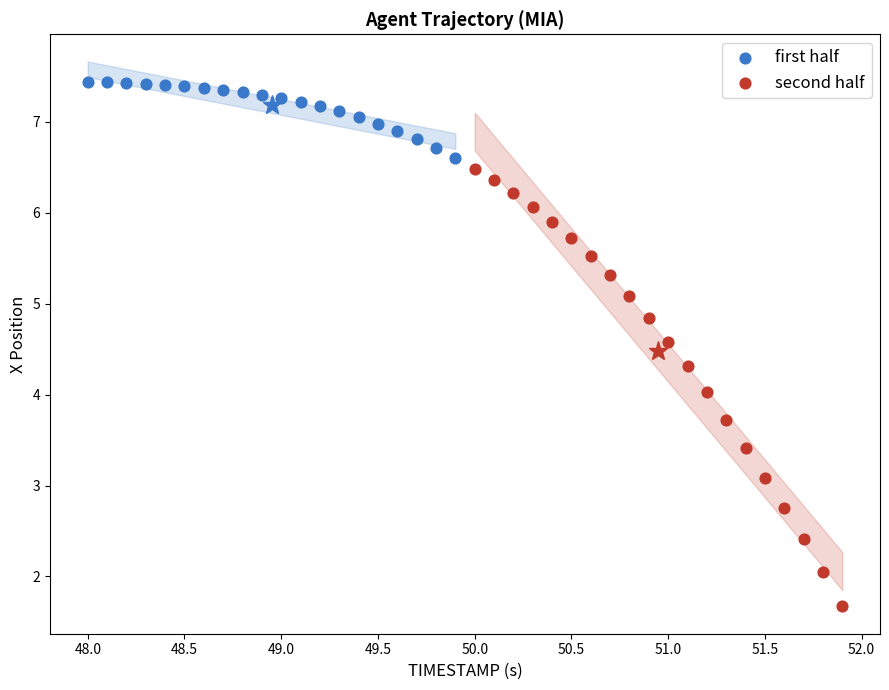

Which series reaches the maximum Y coordinate?

first half